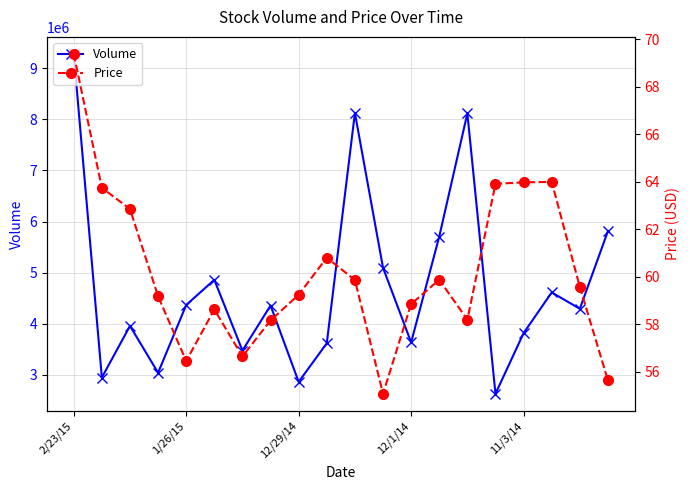

The value of Volume at 2/23/15 is 9283600. True or false?

True